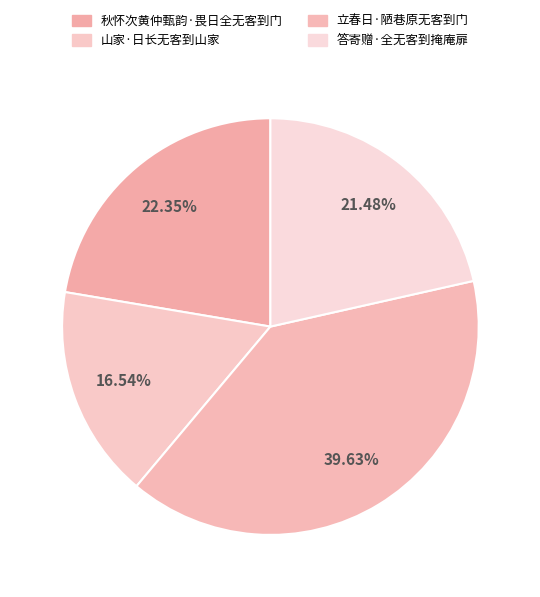

Rank the categories by value from highest to lowest.

立春日·陋巷原无客到门, 秋怀次黄仲甄韵·畏日全无客到门, 答寄赠·全无客到掩庵扉, 山家·日长无客到山家